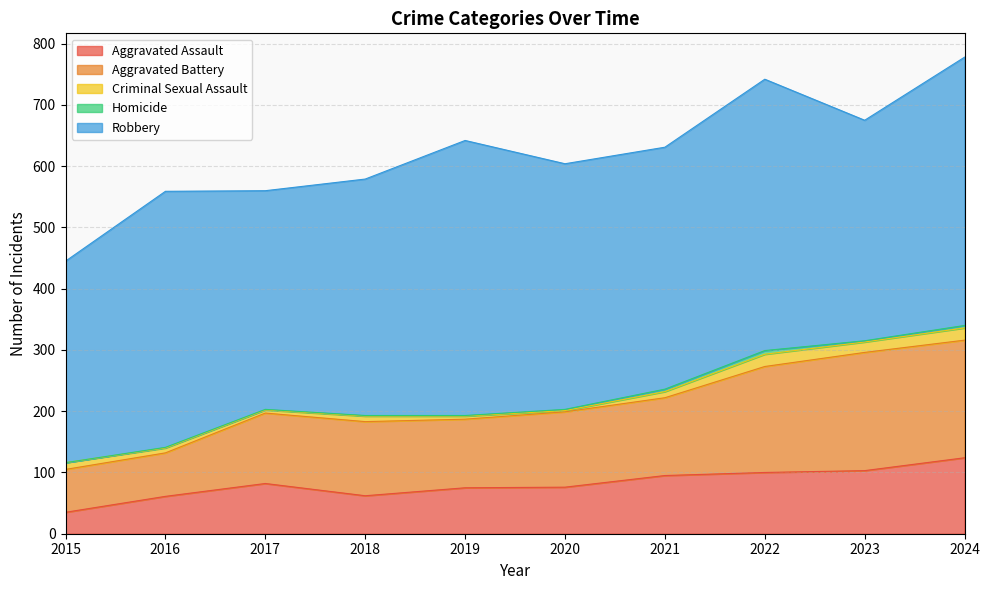

Where is Aggravated Battery nearest to the value 131?

2021